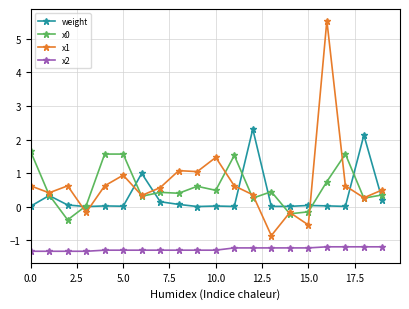

What is the value of the x2 point at the 20th from the left?

-1.2